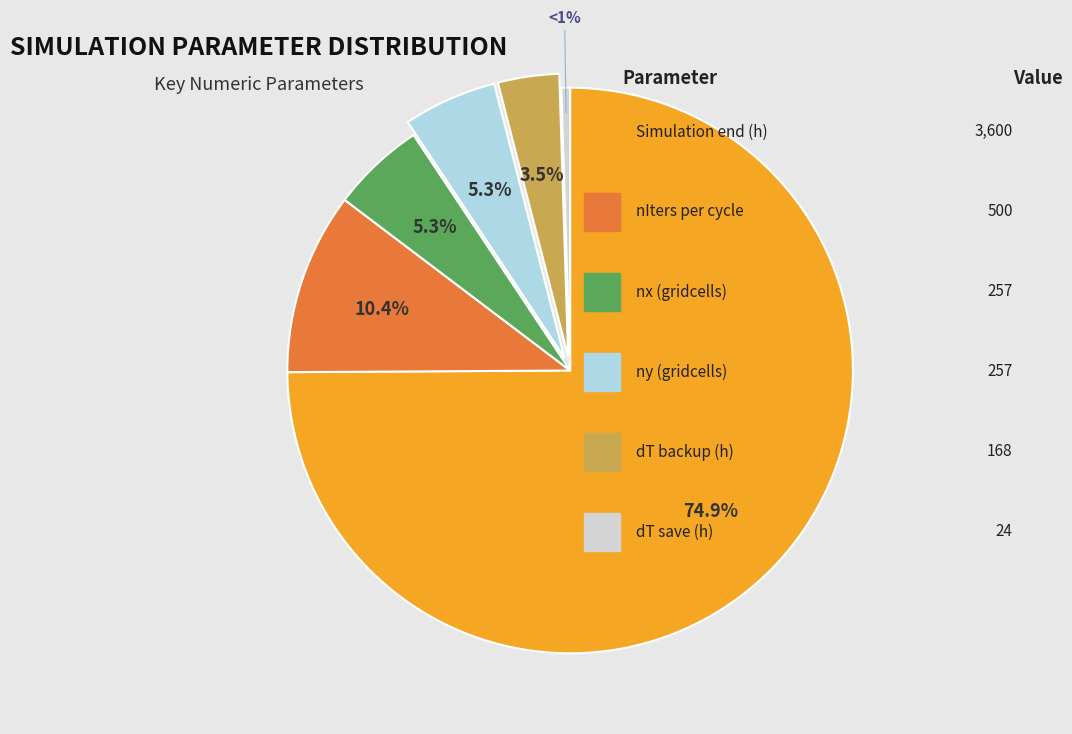

Rank the categories by value from lowest to highest.

dT save (h), dT backup (h), nx (gridcells), ny (gridcells), nIters per cycle, Simulation end (h)